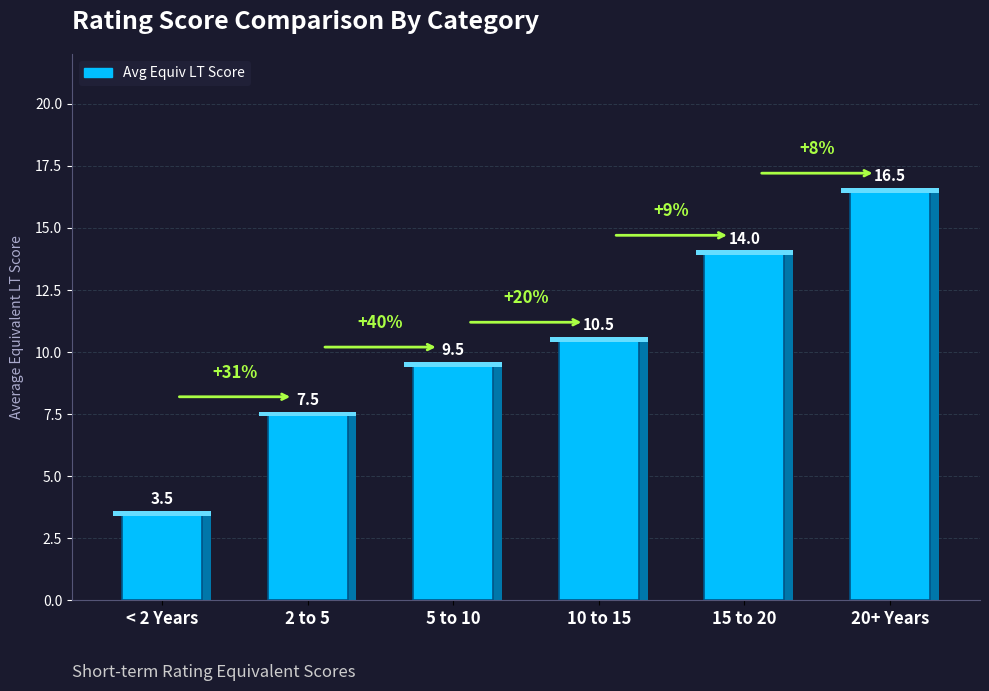

Rank the categories by value from highest to lowest.

20+ Years, 15 to 20, 10 to 15, 5 to 10, 2 to 5, < 2 Years